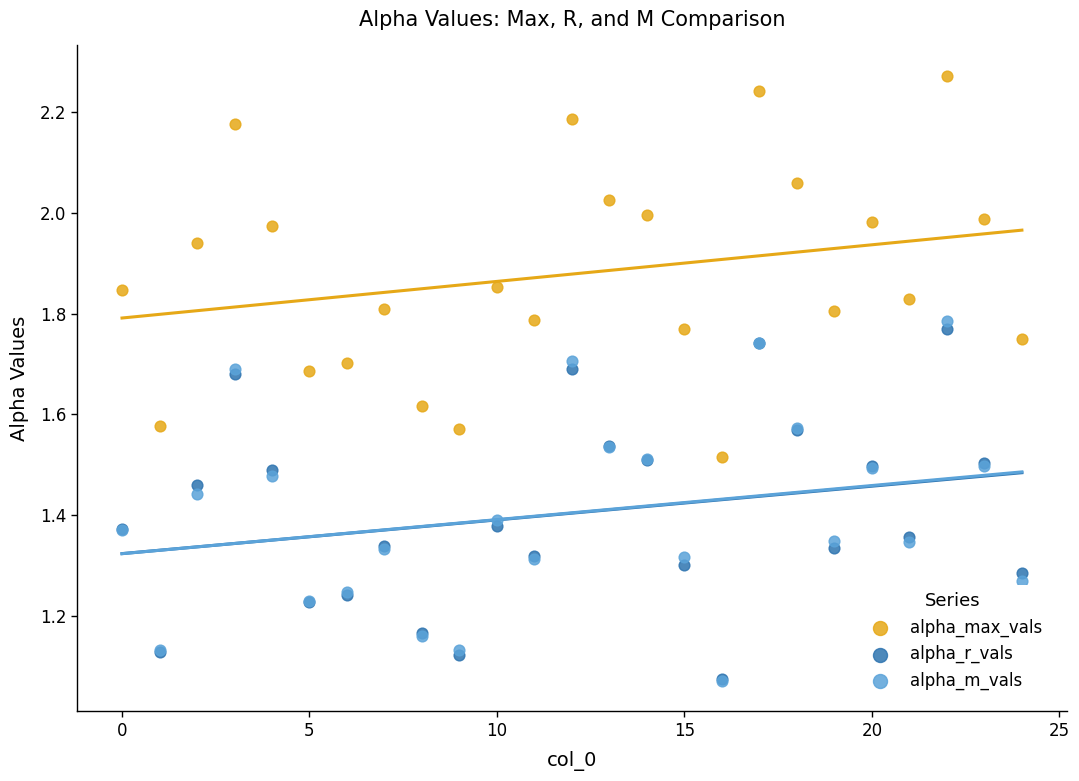

What are all the series names shown in the legend?

alpha_max_vals, alpha_r_vals, alpha_m_vals